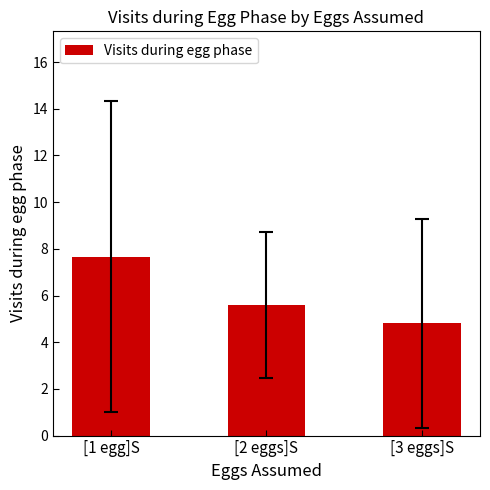

Is it true that the value at [1 egg]S is 11.8?

False